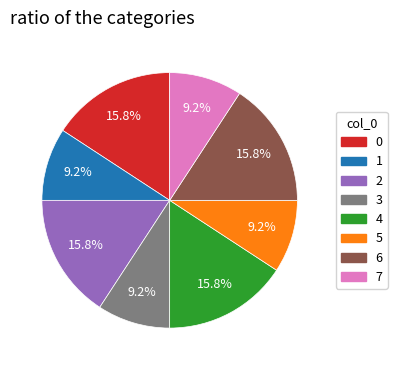

Does any single category account for the majority?

No